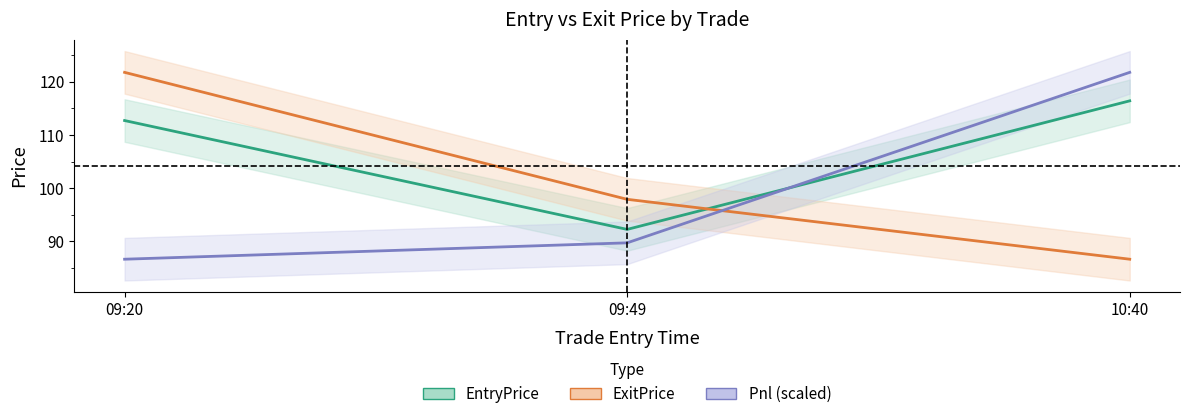

True or false: Pnl (scaled) has a value of 217.1 at 10:40.

False